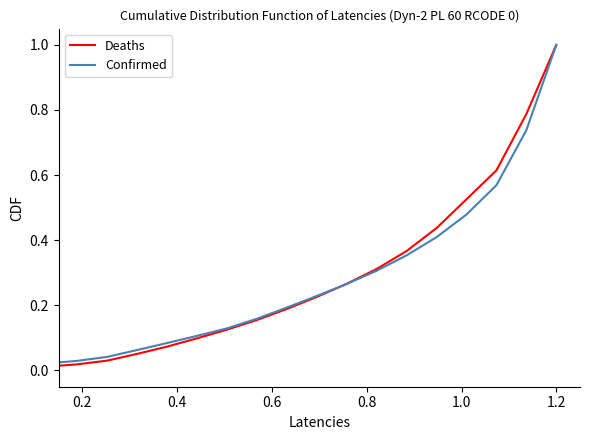

Is this an area chart (filled region under the line)?

No